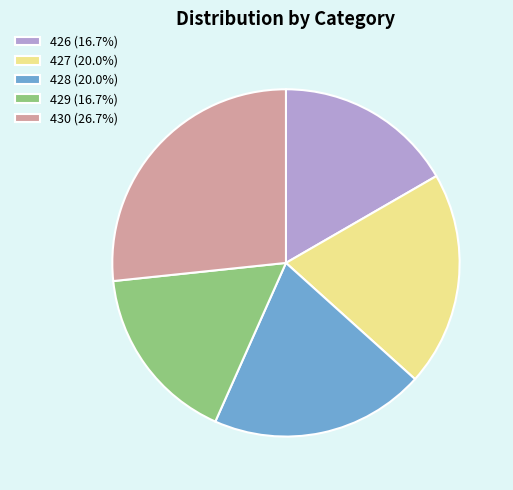

Do 429 (16.7%) and 427 (20.0%) together represent more than half of the pie?

No